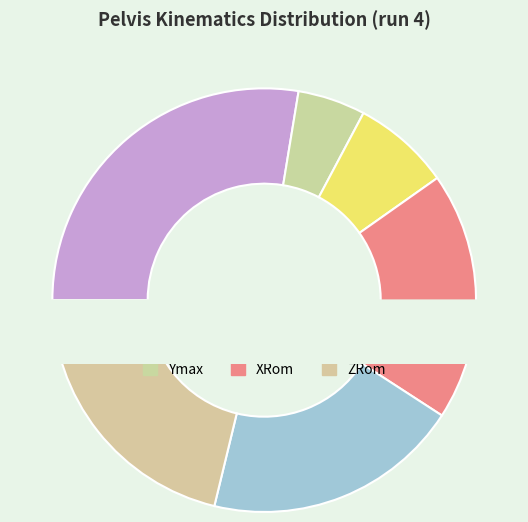

To the nearest percent, what portion does Zmax represent?

7%